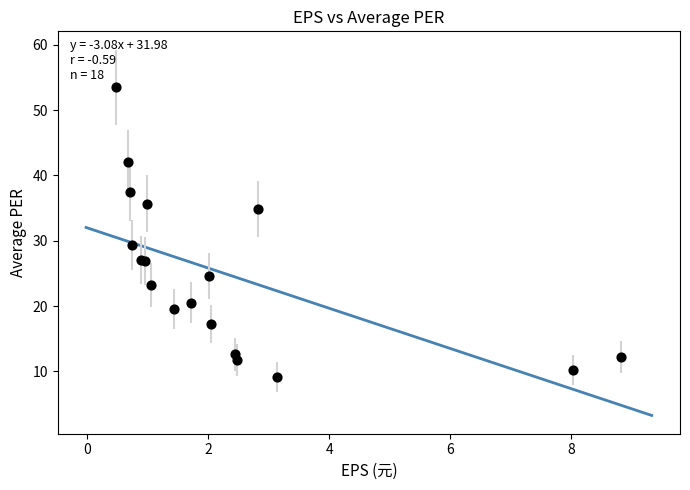

What Y value in the scatter plot is closest to 31?

29.4